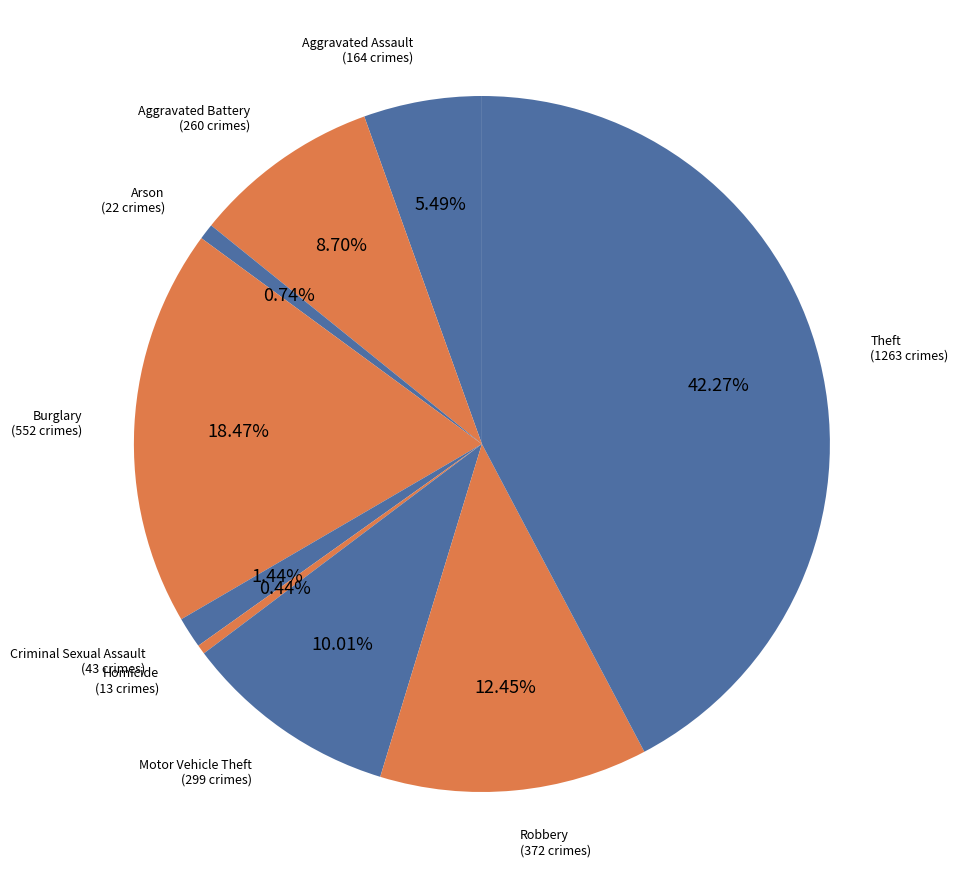

What is the ratio of the value at Arson to the value at Criminal Sexual Assault?

0.5